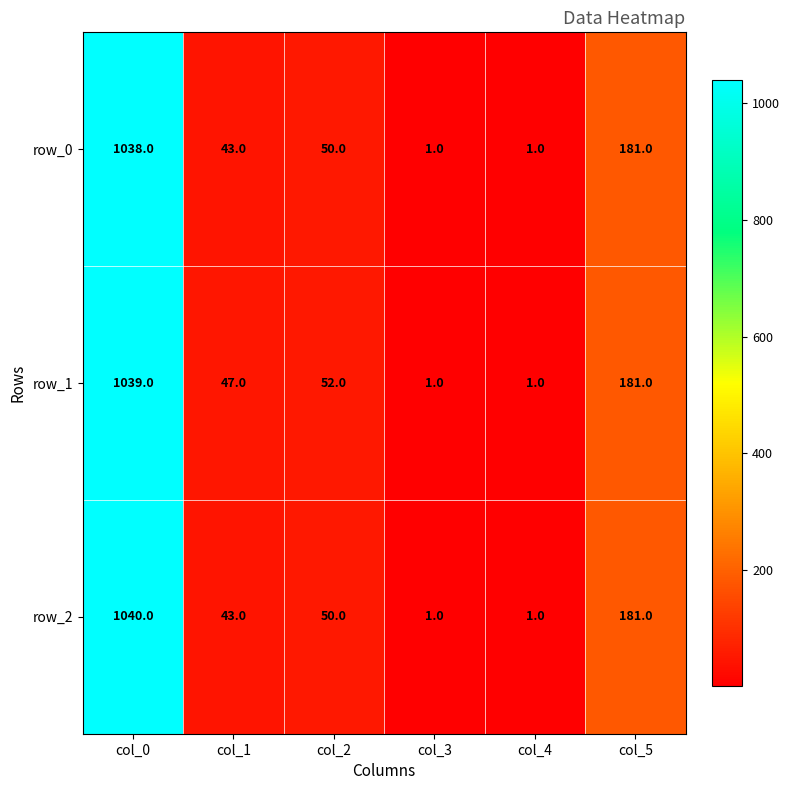

Which series changed the most between col_0 and col_5?

row_2